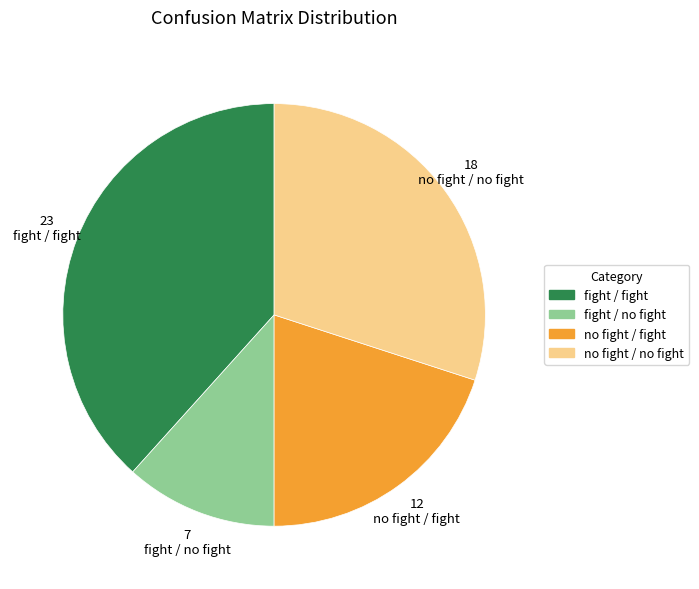

Does no fight / no fight represent more than half of the total?

No